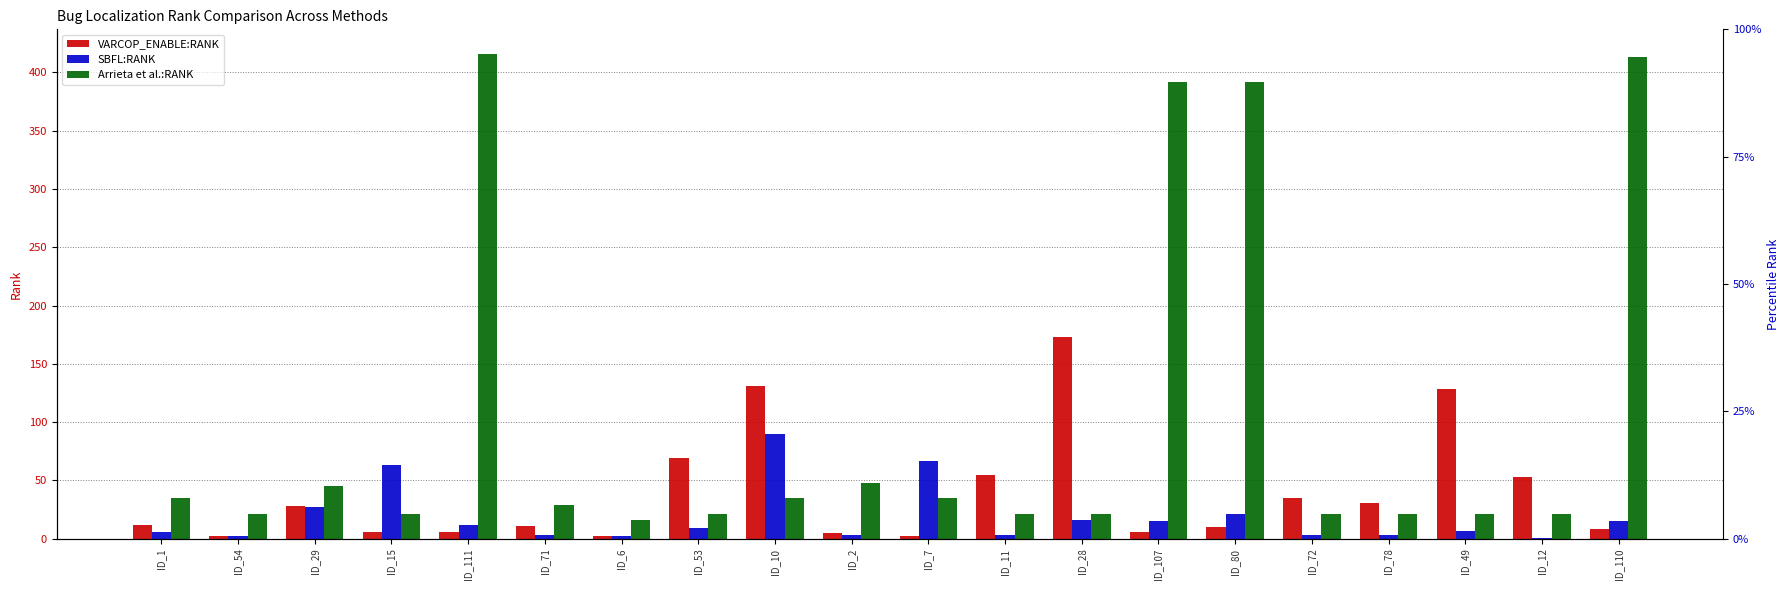

Reading left to right, what are all the values shown in this chart?

VARCOP_ENABLE:RANK: ID_1=12	ID_54=2	ID_29=28	ID_15=6	ID_111=6	ID_71=11	ID_6=2	ID_53=69	ID_10=131	ID_2=5	ID_7=2	ID_11=55	ID_28=173	ID_107=6	ID_80=10	ID_72=35	ID_78=31	ID_49=128	ID_12=53	ID_110=8
SBFL:RANK: ID_1=6	ID_54=2	ID_29=27	ID_15=63	ID_111=12	ID_71=3	ID_6=2	ID_53=9	ID_10=90	ID_2=3	ID_7=67	ID_11=3	ID_28=16	ID_107=15	ID_80=21	ID_72=3	ID_78=3	ID_49=7	ID_12=1	ID_110=15
Arrieta et al.:RANK: ID_1=35	ID_54=21	ID_29=45	ID_15=21	ID_111=416	ID_71=29	ID_6=16	ID_53=21	ID_10=35	ID_2=48	ID_7=35	ID_11=21	ID_28=21	ID_107=392	ID_80=392	ID_72=21	ID_78=21	ID_49=21	ID_12=21	ID_110=413